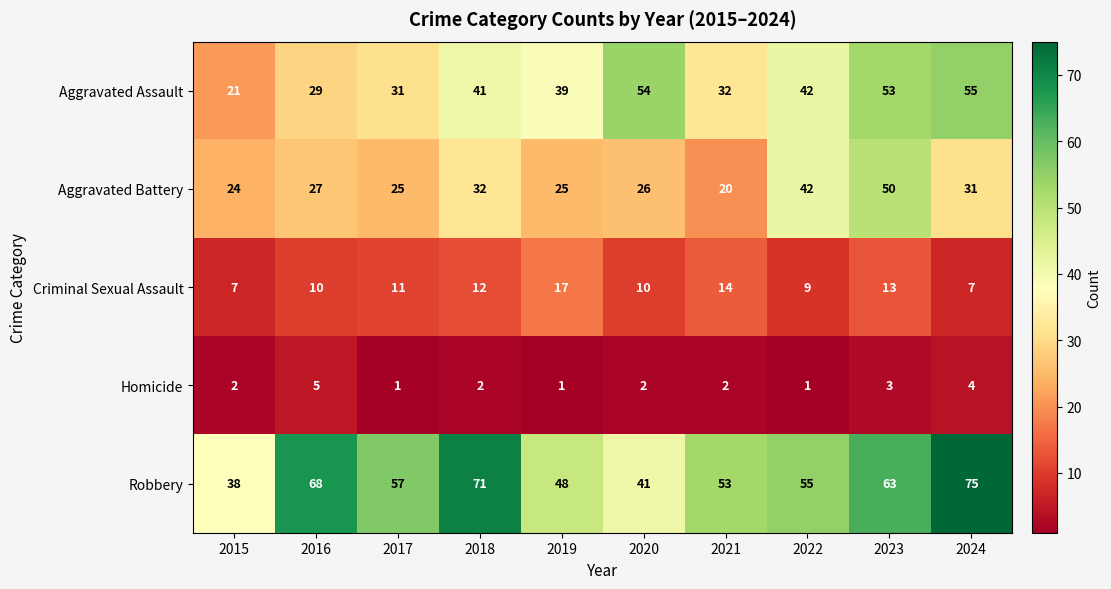

What is the difference between the maximum and minimum values in the Aggravated Assault series?

34